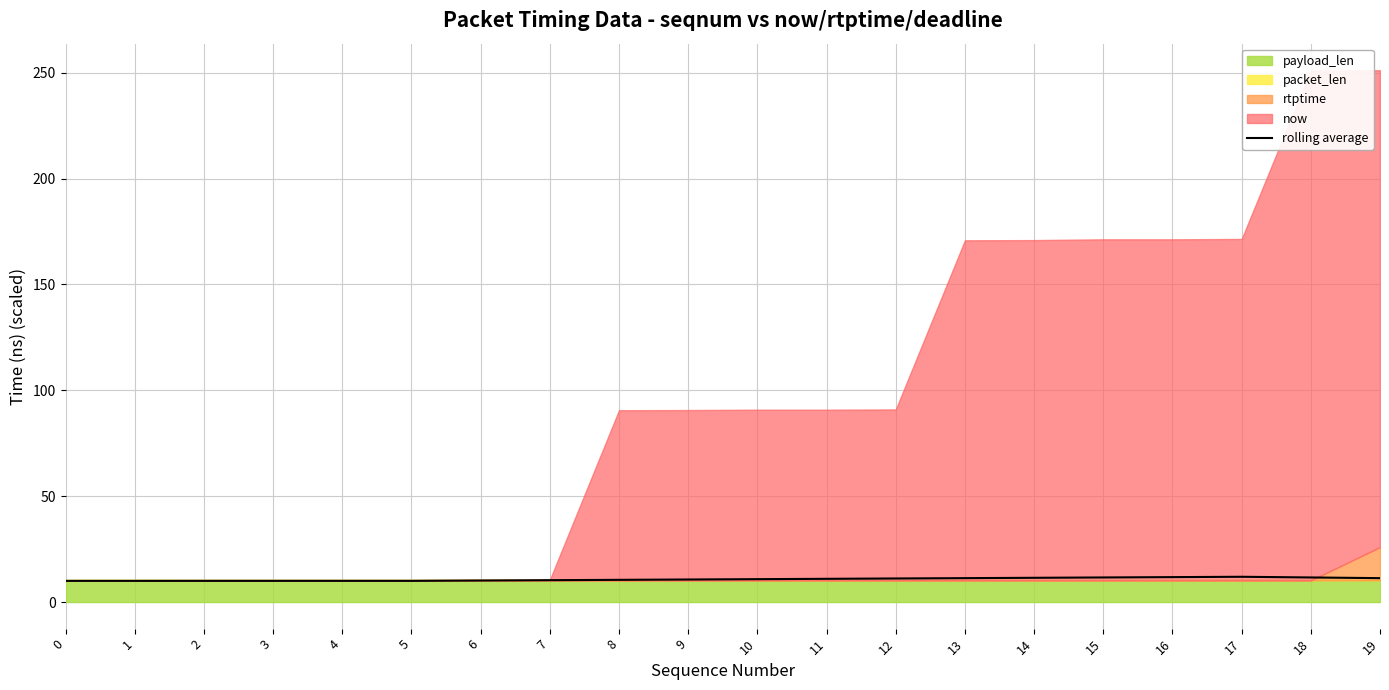

Count the number of categories in the chart.

20